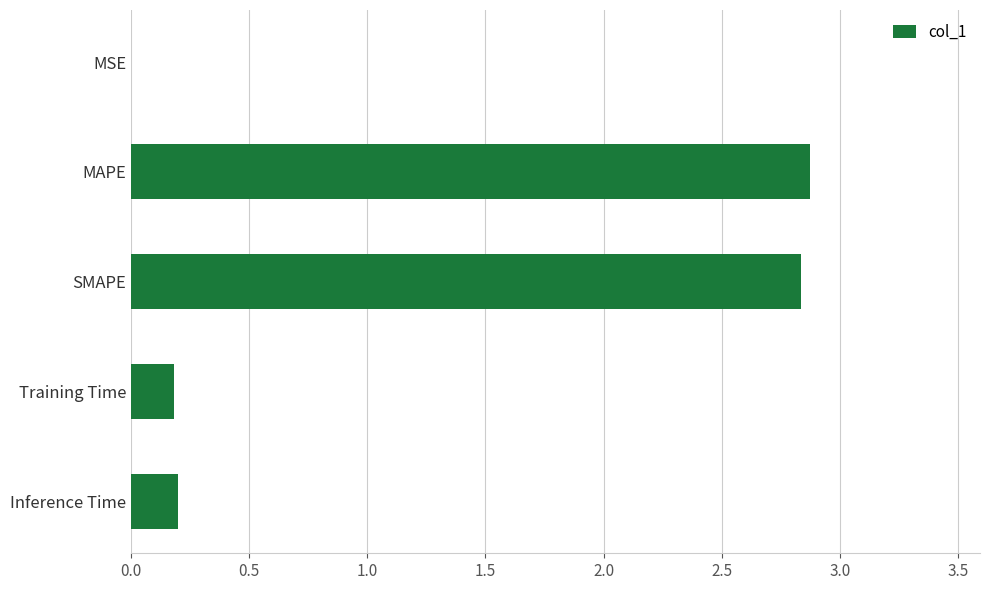

The chart shows a value of 1.1 at SMAPE. True or false?

False